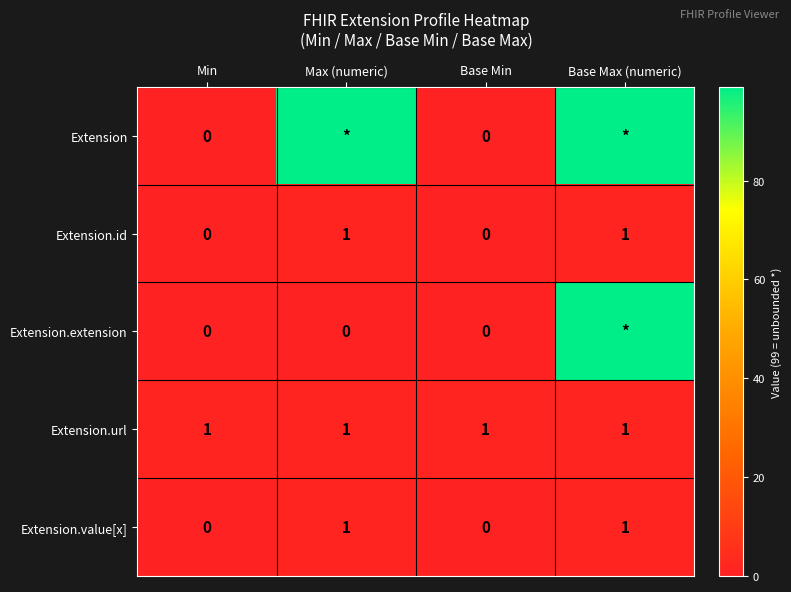

The Extension.url series shows 1 at Min. True or false?

True